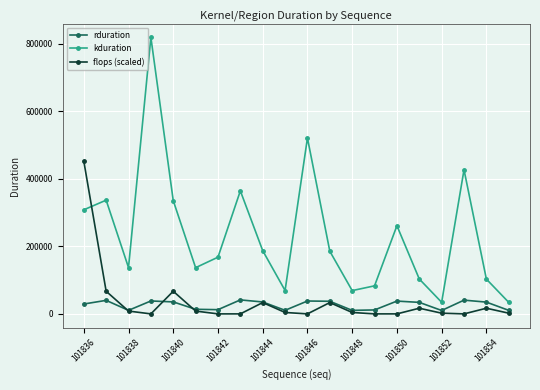

True or false: kduration and flops (scaled) intersect in this chart.

True